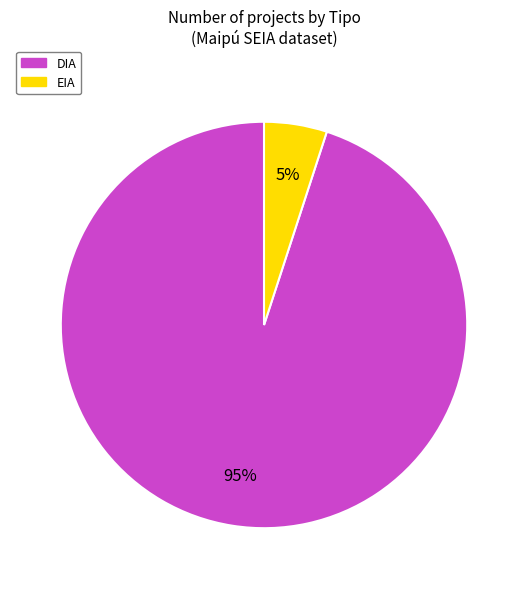

Do DIA and EIA together represent more than half of the pie?

Yes